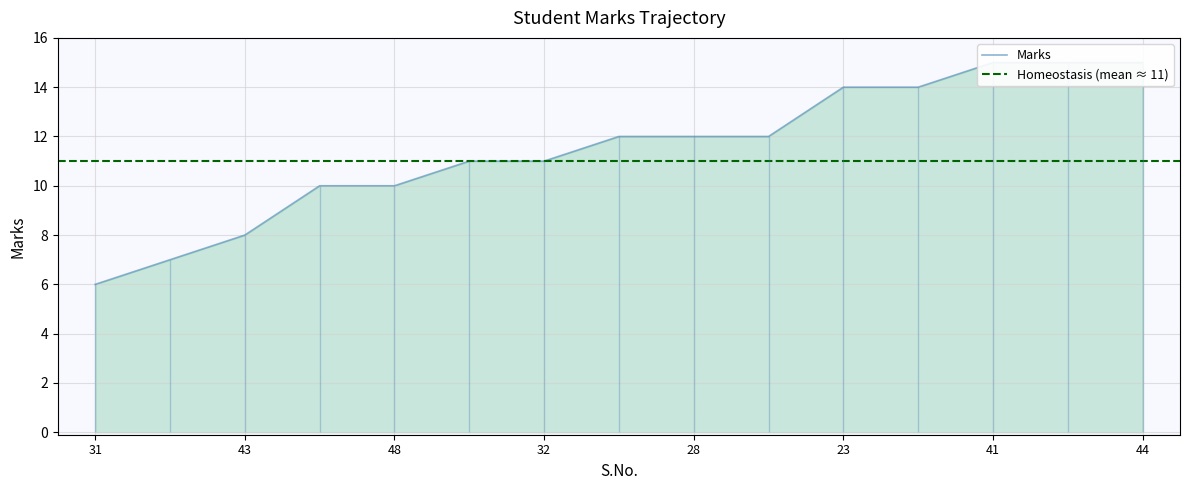

What is the minimum value shown in the chart?

6